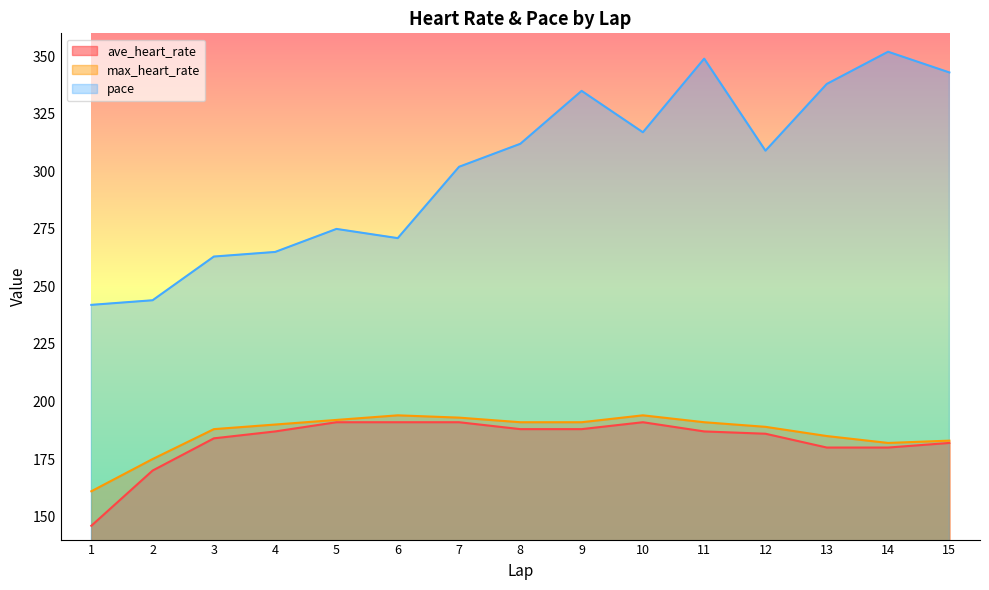

What is the smallest value displayed?

146